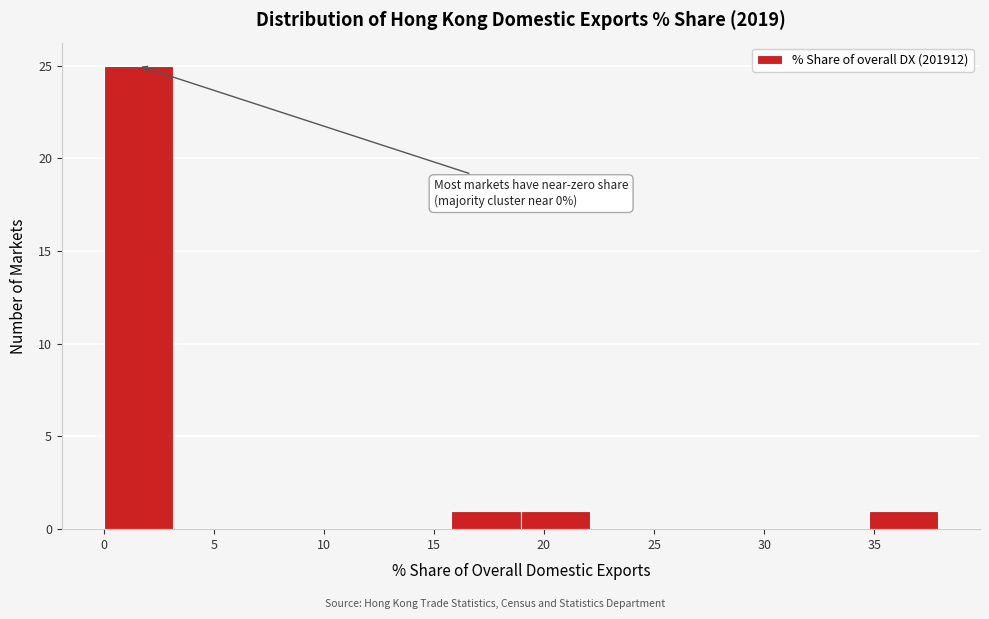

Which range on the x-axis has the tallest bar?

0.0 to 3.0